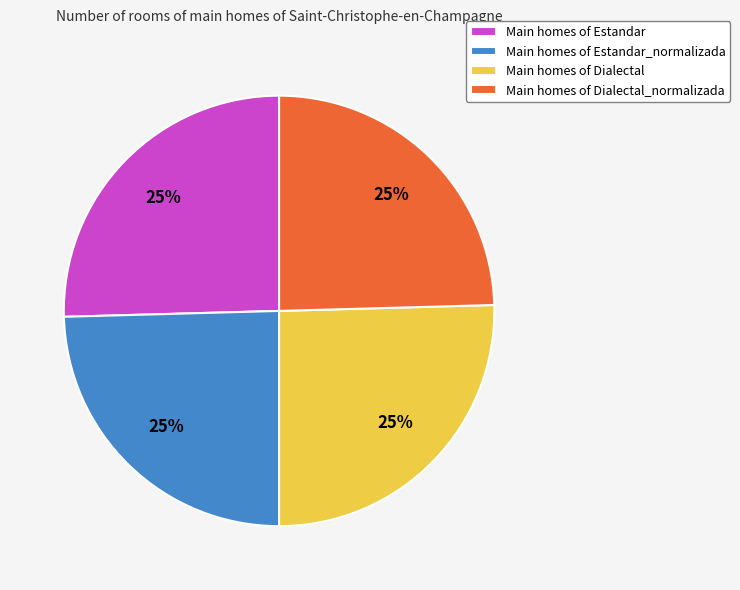

The Main homes of Estandar slice represents 25% of the pie. True or false?

True